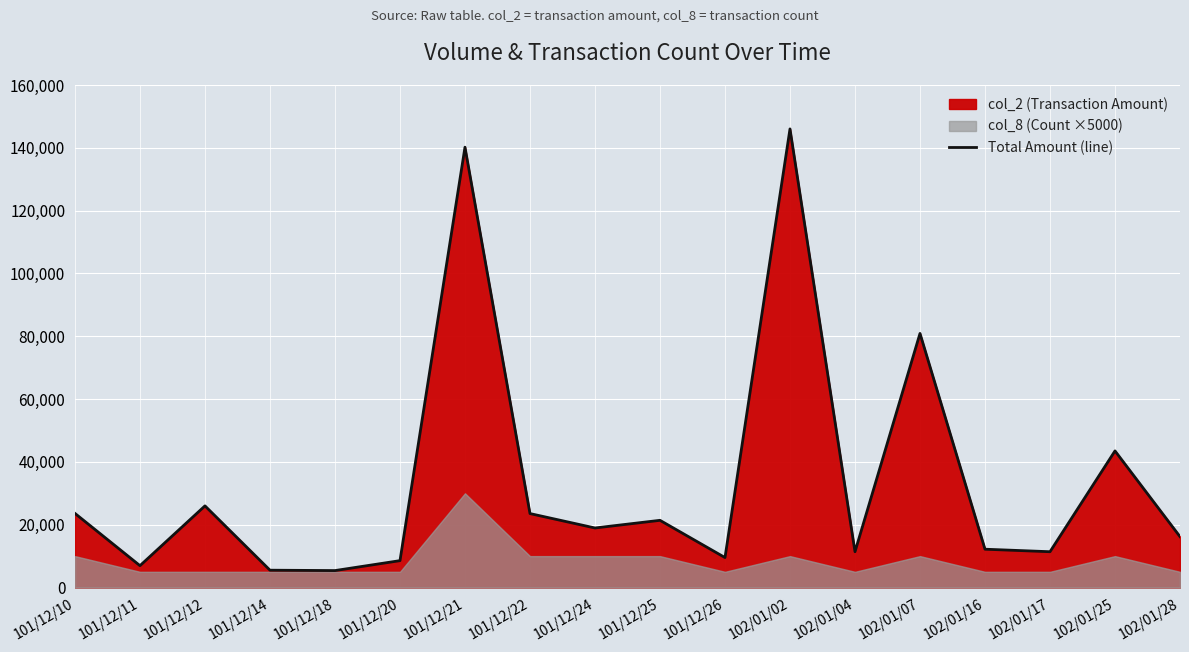

What is the label of the 9th point from the left?

101/12/24